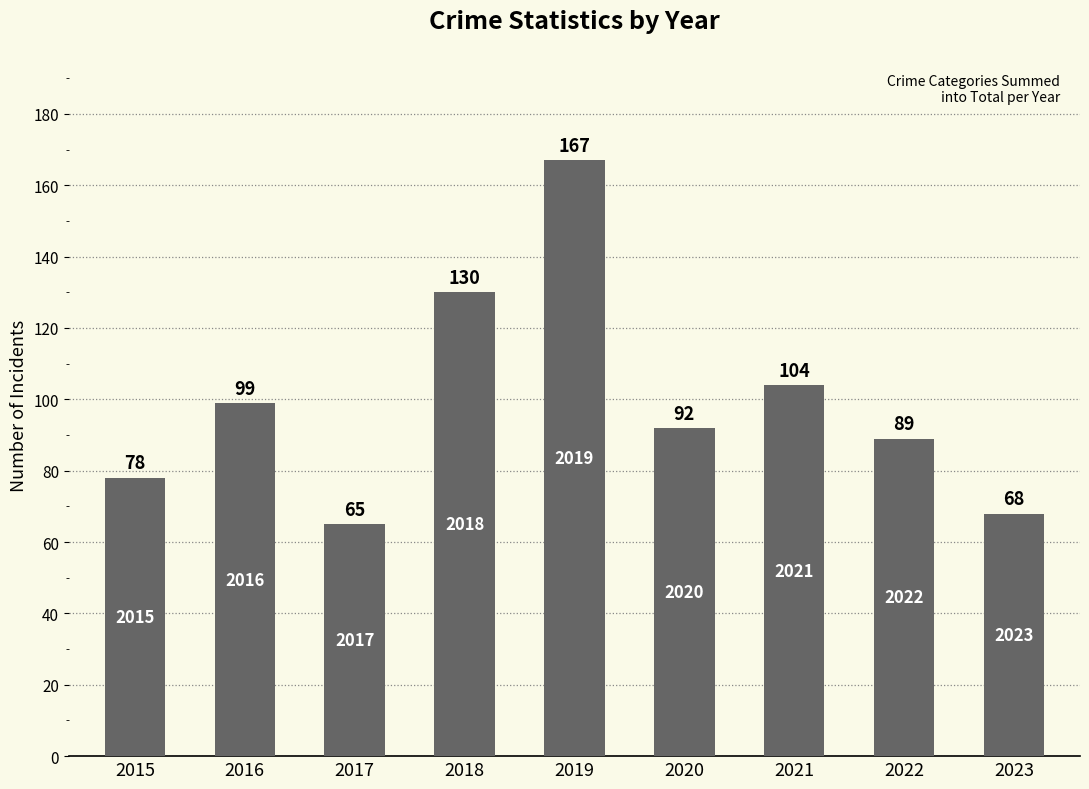

How many values are below 92?

4